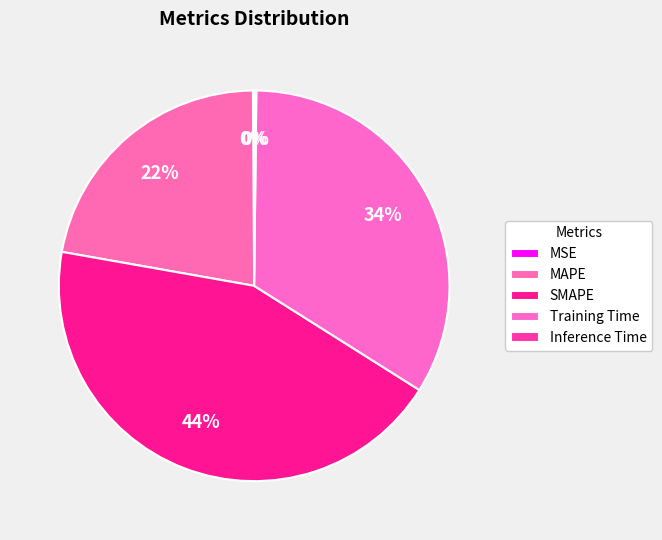

Is there a majority slice in this chart?

No